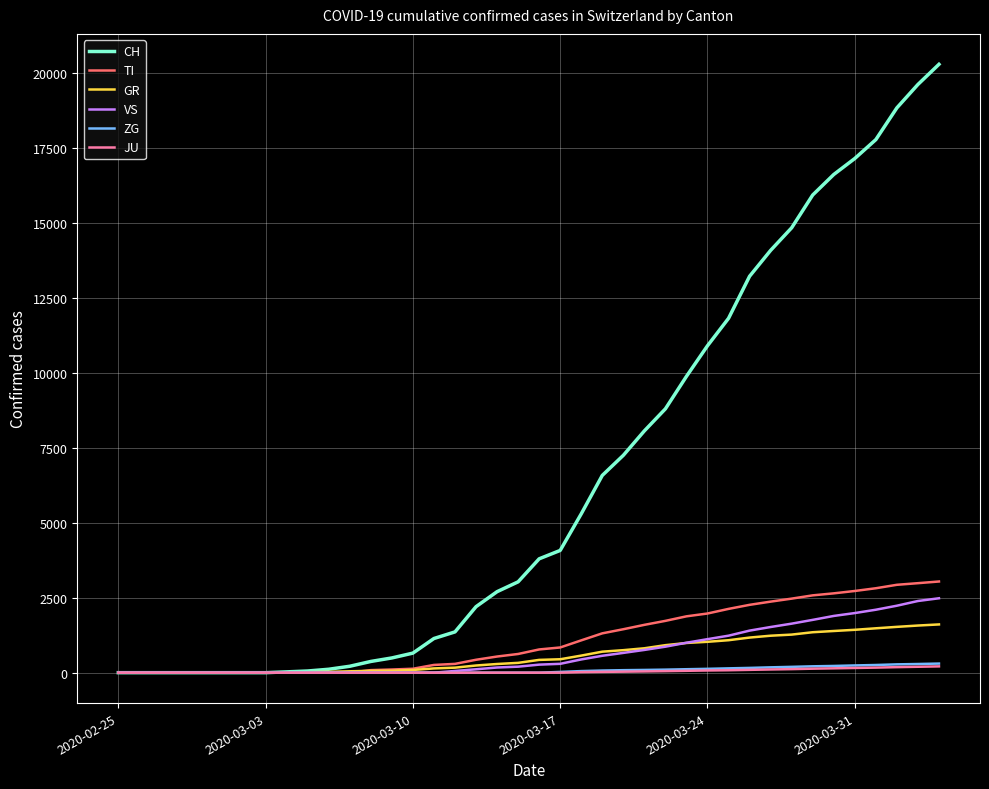

How many values in the GR series are below 426?

20